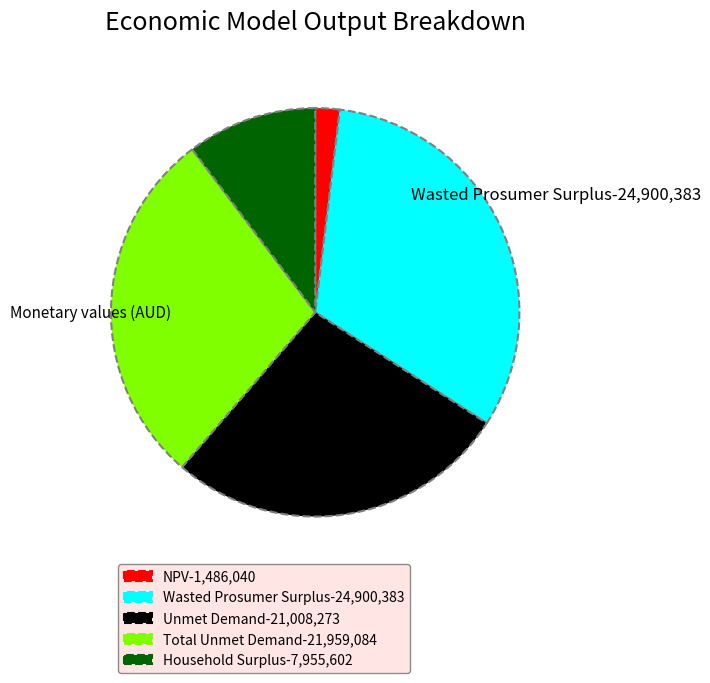

Approximately how many times larger is the value at Total Unmet Demand compared to NPV?

14.8